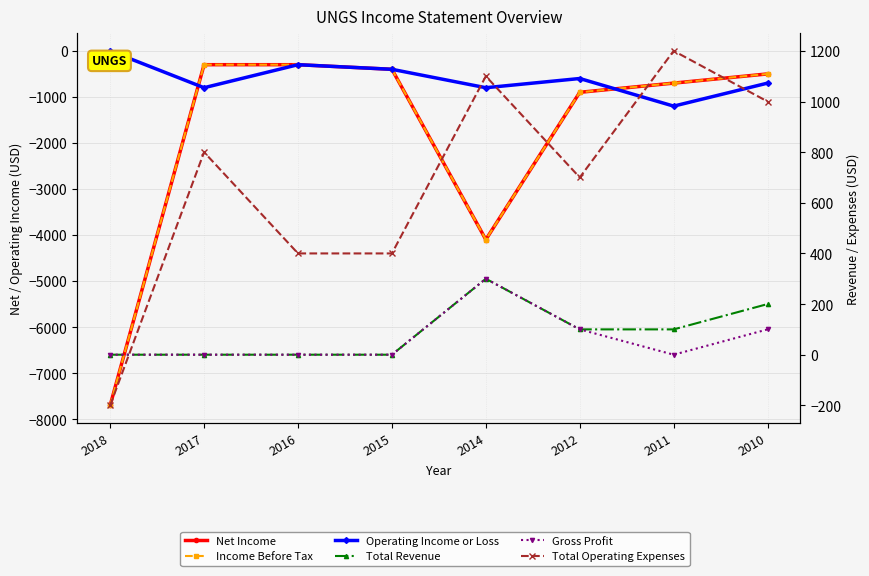

True or false: Income Before Tax and Net Income intersect in this chart.

False